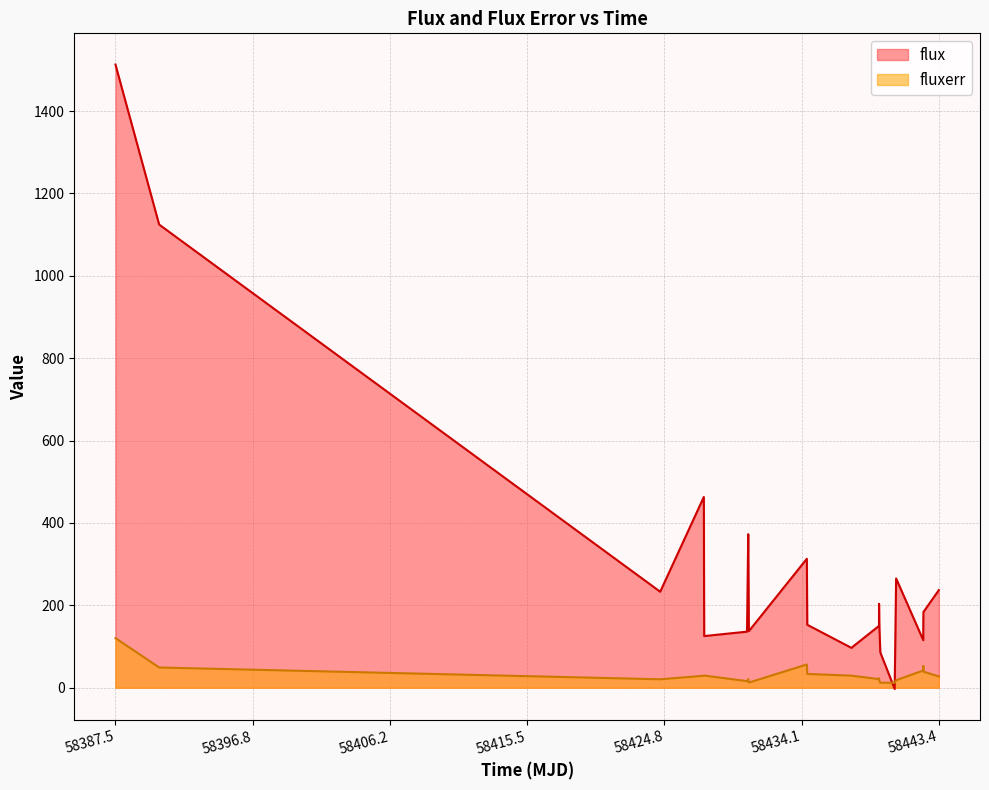

Which series has the widest spread of values?

flux